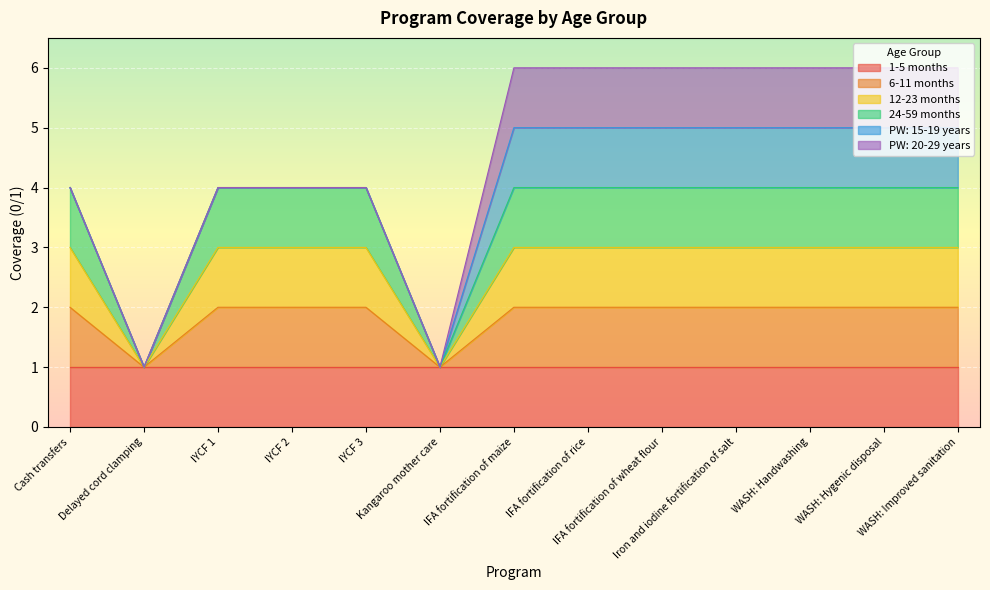

Does the chart display data point markers on the line(s)?

No